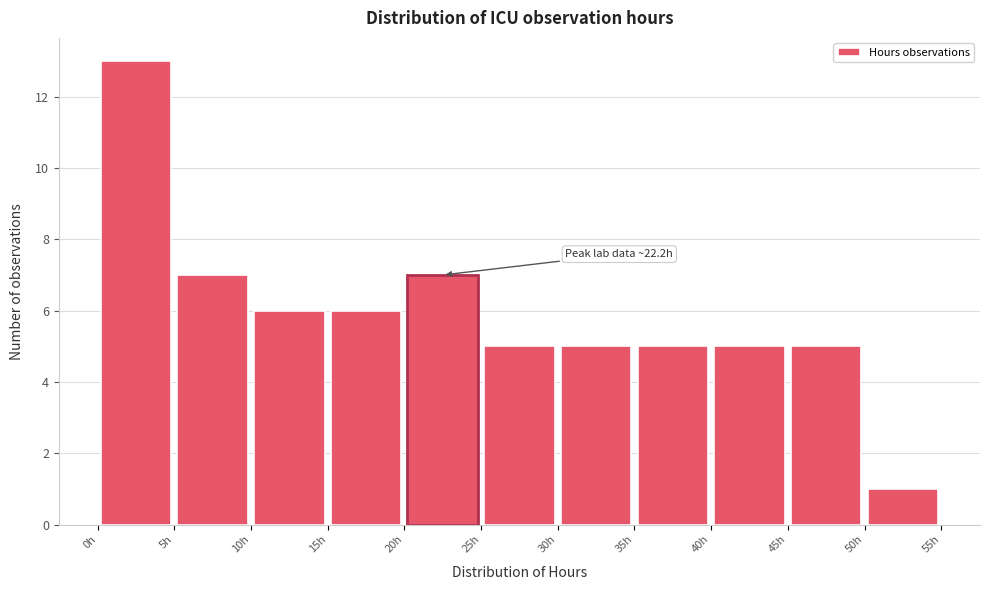

Which range on the x-axis has the tallest bar?

0 to 5